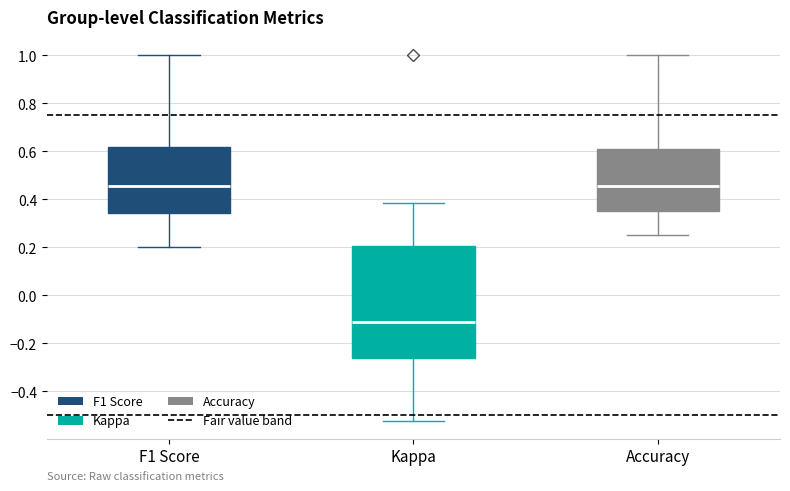

Where does the lower whisker of the box for F1 Score end on the y-axis? The values are not printed on the chart, so give them approximately, as read against the axis.

0.20